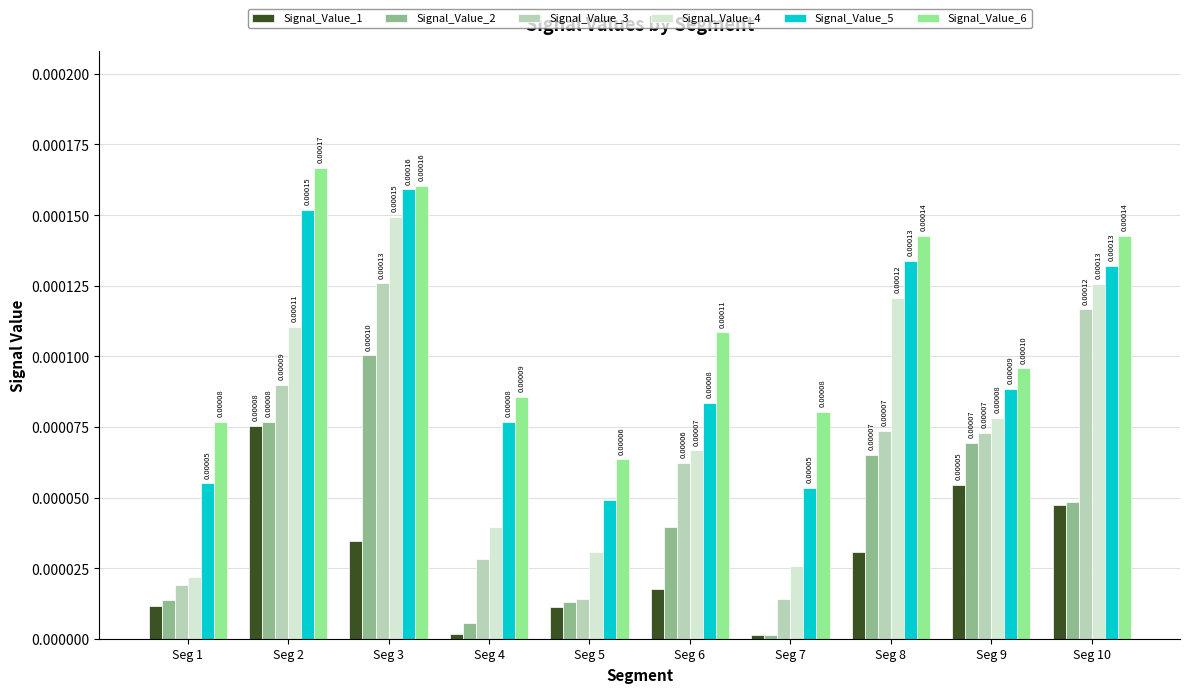

Between Seg 1 and Seg 5, which series saw the biggest shift?

Signal_Value_6